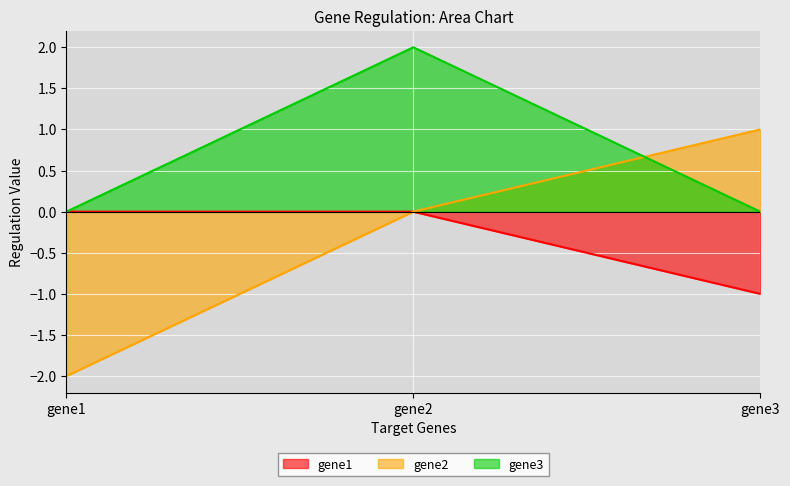

Reading left to right, extract all data points from this chart.

gene1: gene1=0	gene2=0	gene3=-1
gene2: gene1=-2	gene2=0	gene3=1
gene3: gene1=0	gene2=2	gene3=0